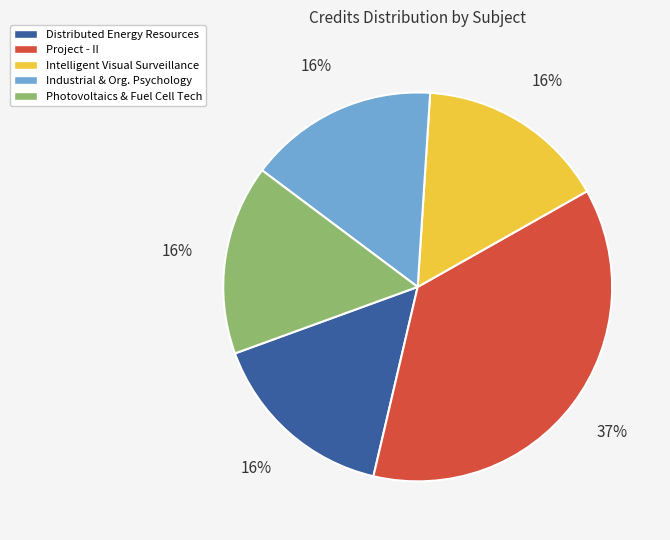

True or false: Photovoltaics & Fuel Cell Tech accounts for 23% of the total.

False